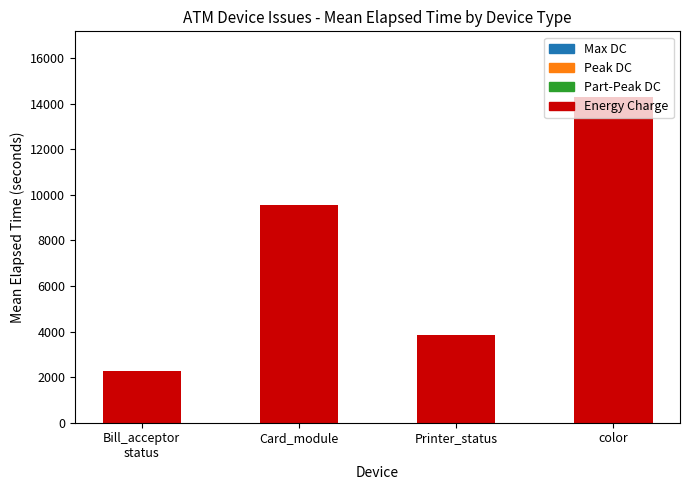

How many data points are less than 9545?

2